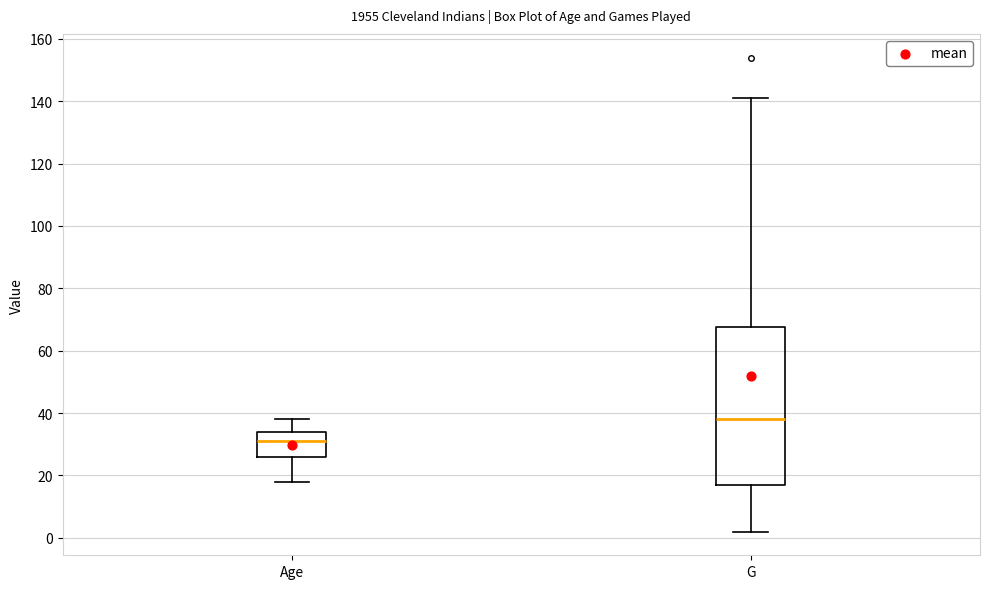

Reading left to right, read every box against the y-axis: the position of its median line, the range the box covers, and the ends of its whiskers. The values are not printed on the chart, so give them approximately, as read against the axis.

Age: median 32, box 26 to 34, whiskers 18 to 38
G: median 38, box 18 to 68, whiskers 2 to 142